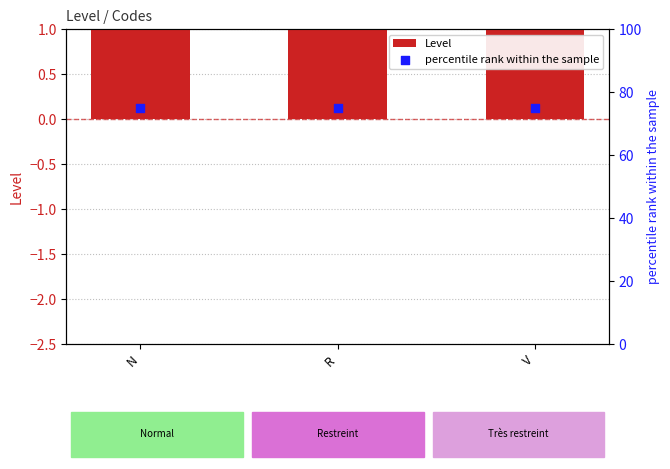

What are all the series names shown in the legend?

Level, percentile rank within the sample